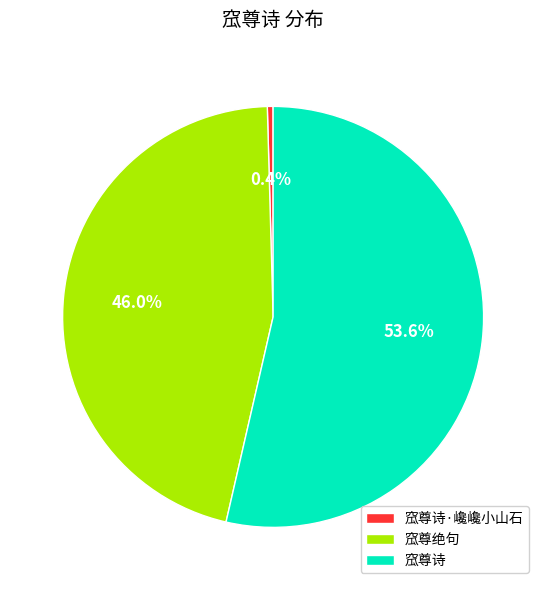

To the nearest percent, what is the difference between the largest and smallest slice percentages?

53%